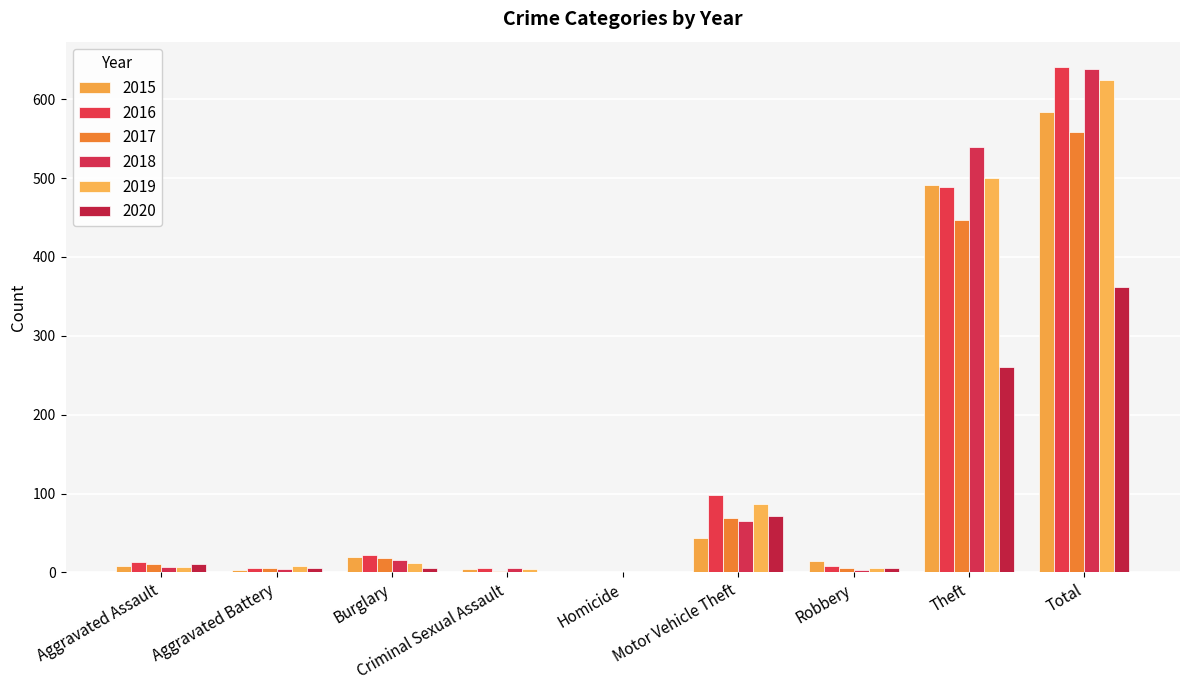

What are all the series names shown in the legend?

2015, 2016, 2017, 2018, 2019, 2020